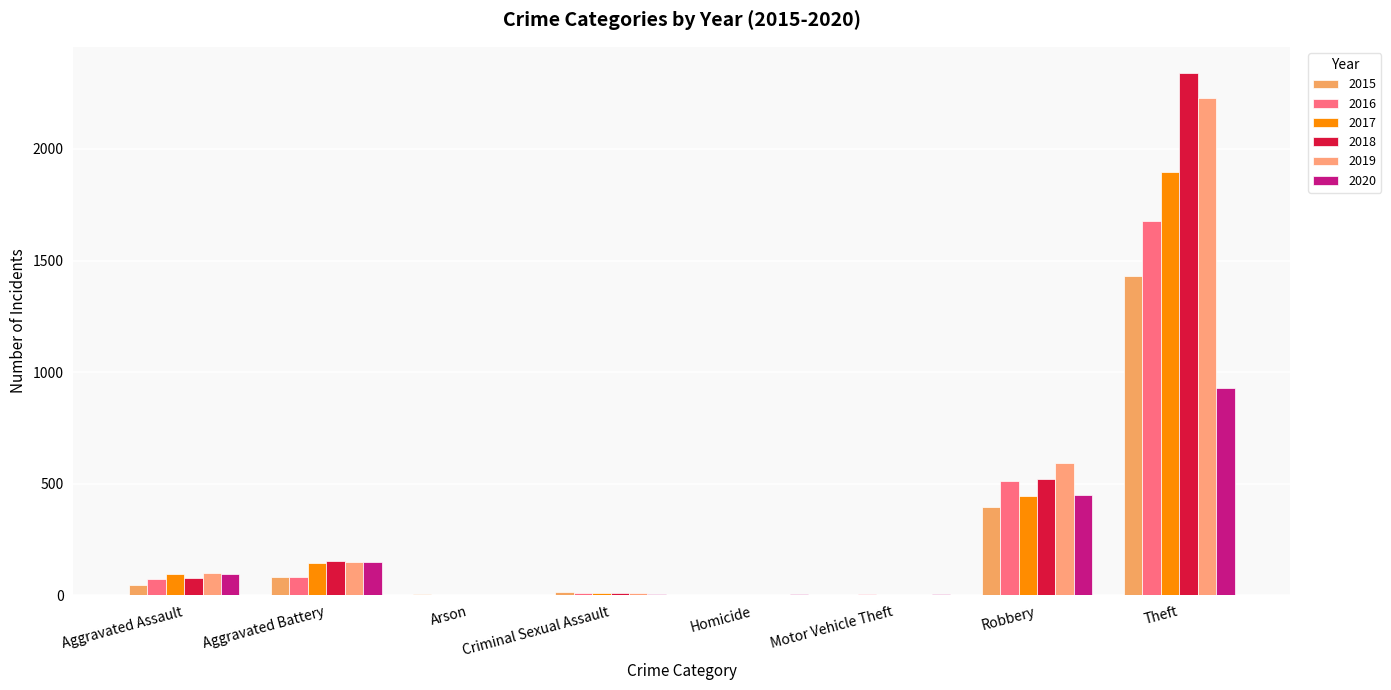

At which category is the sum across all series the highest?

Theft